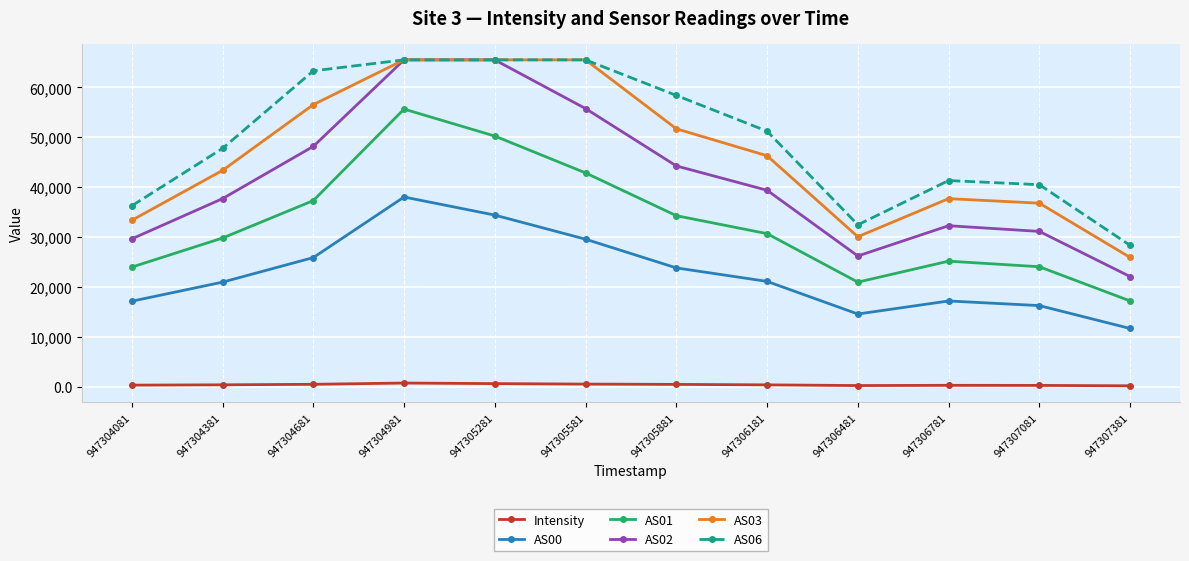

True or false: AS01 and AS02 cross at least once.

False